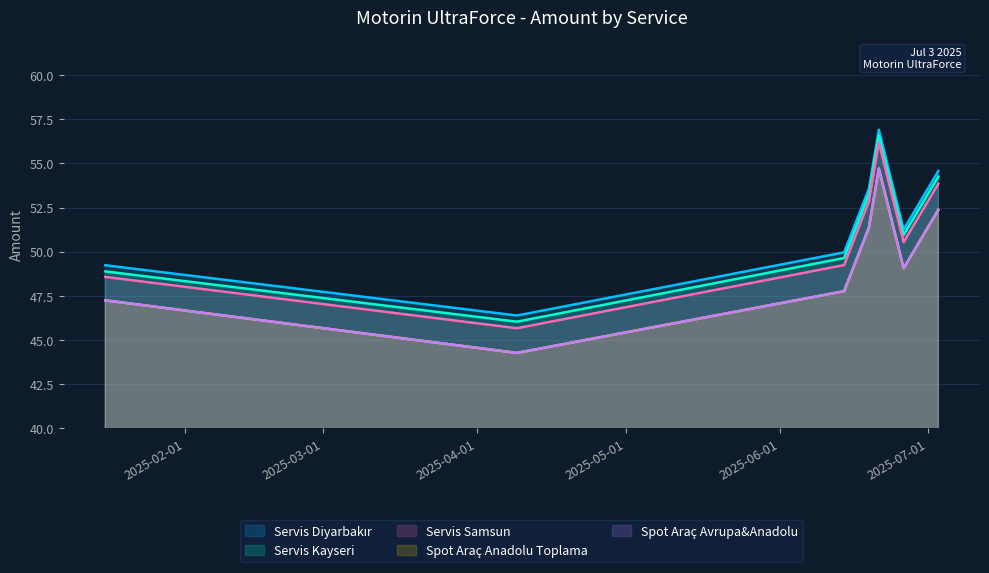

How many data points in Spot Araç Anadolu Toplama are less than 49?

3